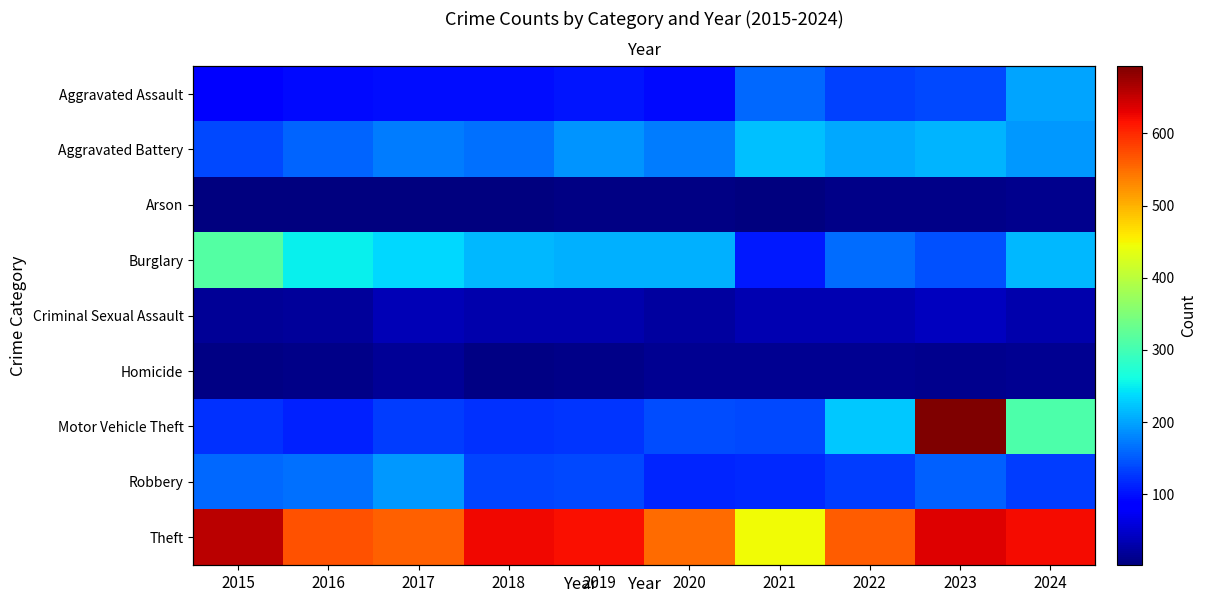

The value of Criminal Sexual Assault at 2024 is 18. True or false?

False